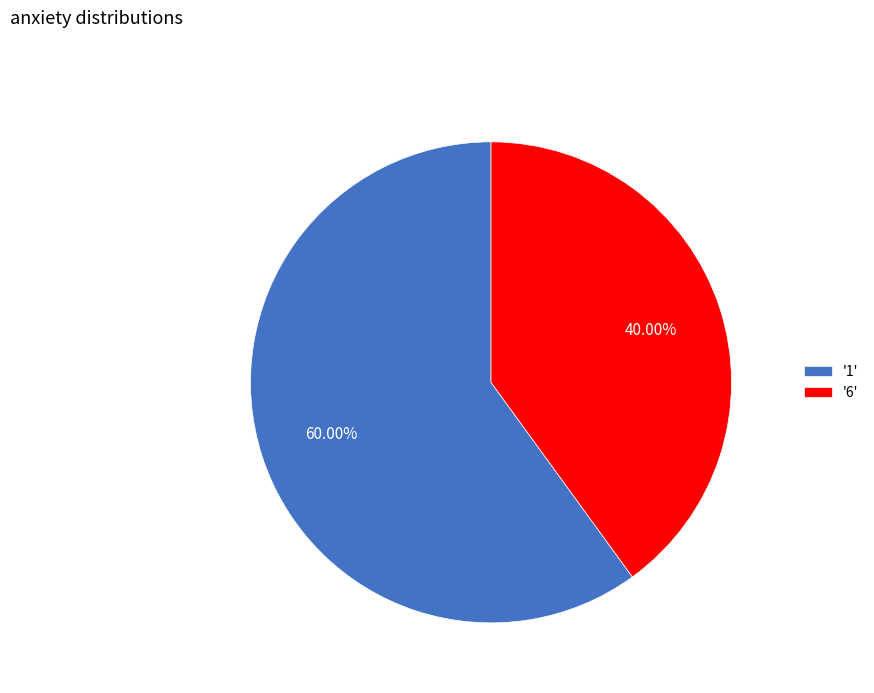

Between '1' and '6', which is larger?

'1'